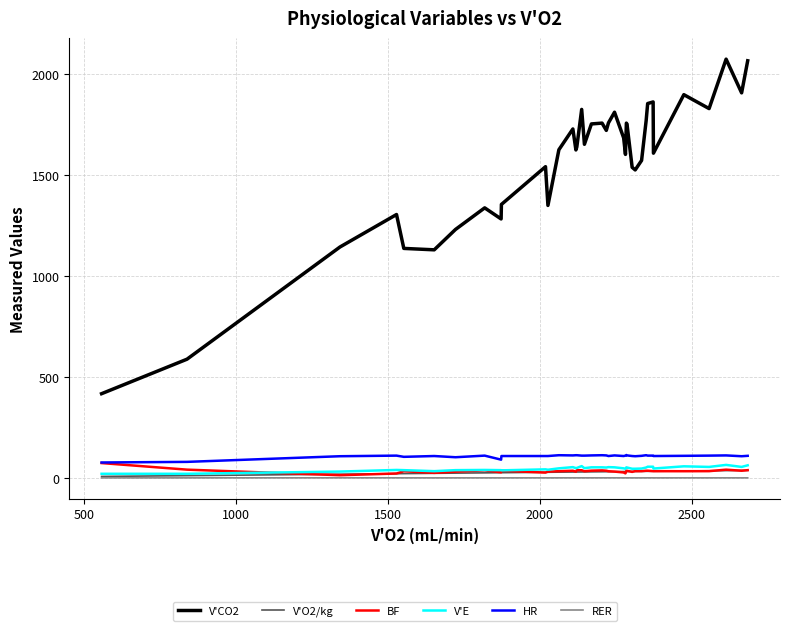

Which series has the largest total across all categories?

V'CO2